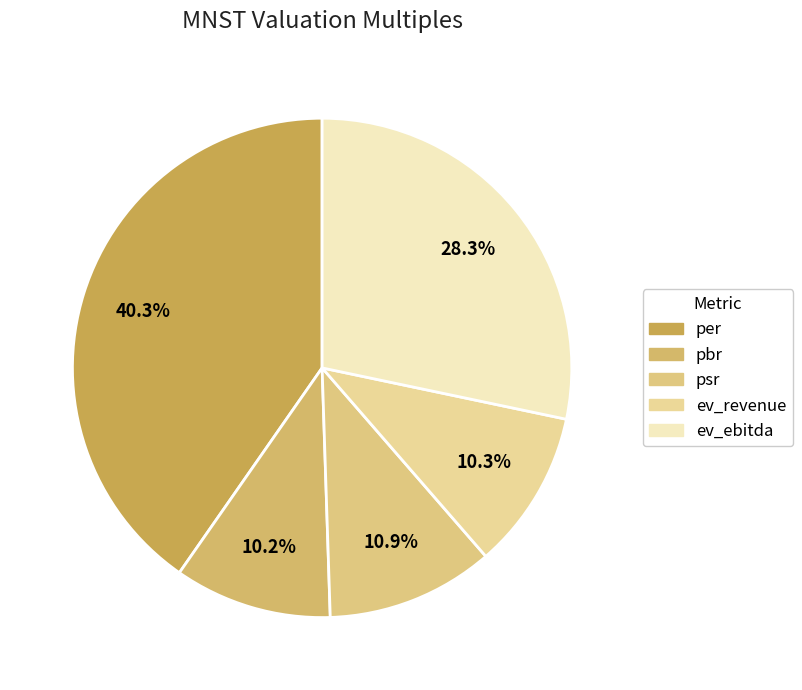

To the nearest percent, what is the combined percentage of ev_revenue and ev_ebitda?

39%